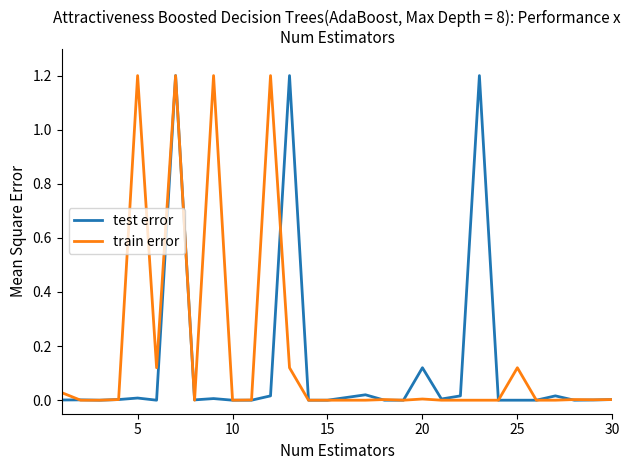

What is the highest value of the train error series?

1.2